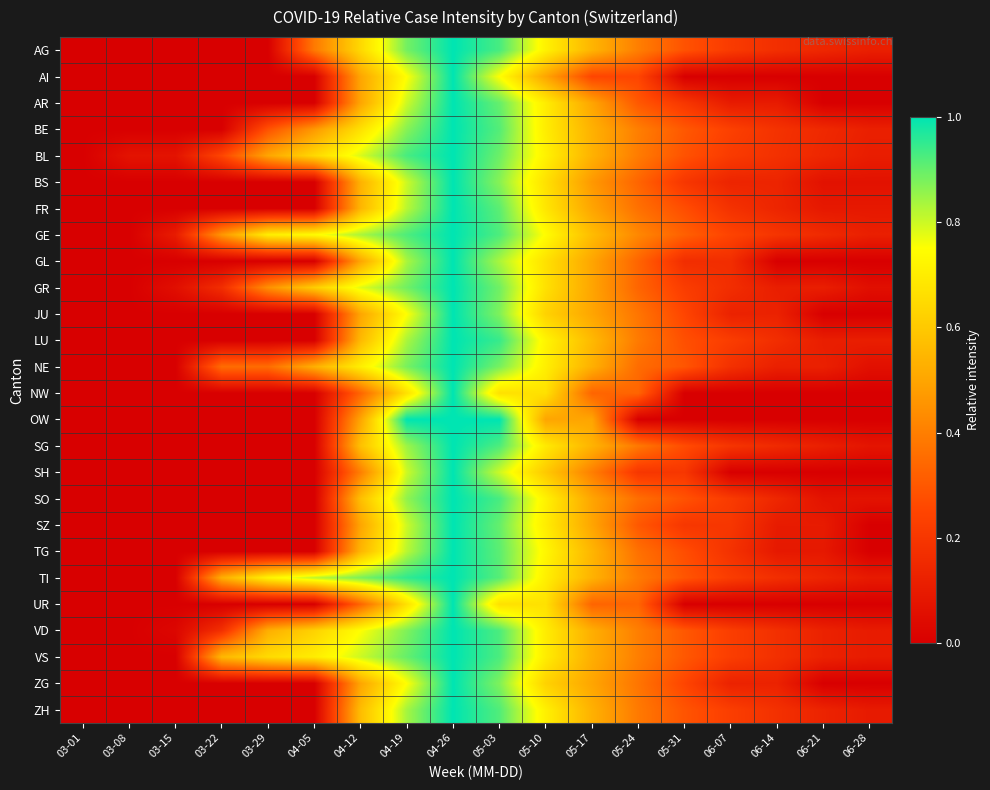

List the series in order of their peak value, highest first.

AG, AI, AR, BE, BL, BS, FR, GE, GL, GR, JU, LU, NE, NW, OW, SG, SH, SO, SZ, TG, TI, UR, VD, VS, ZG, ZH